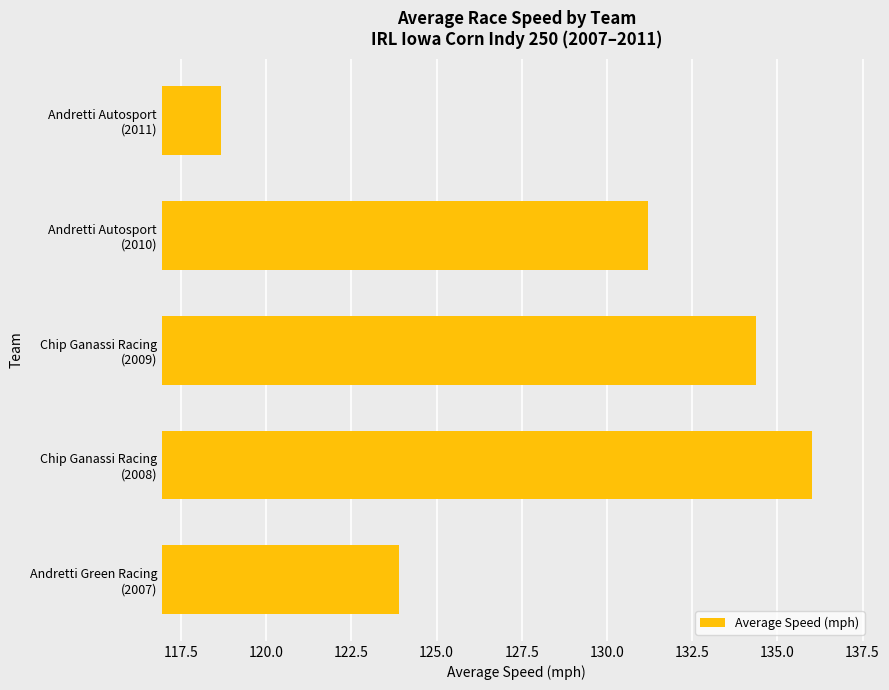

At which label is the value closest to 127?

Andretti Green Racing
(2007)